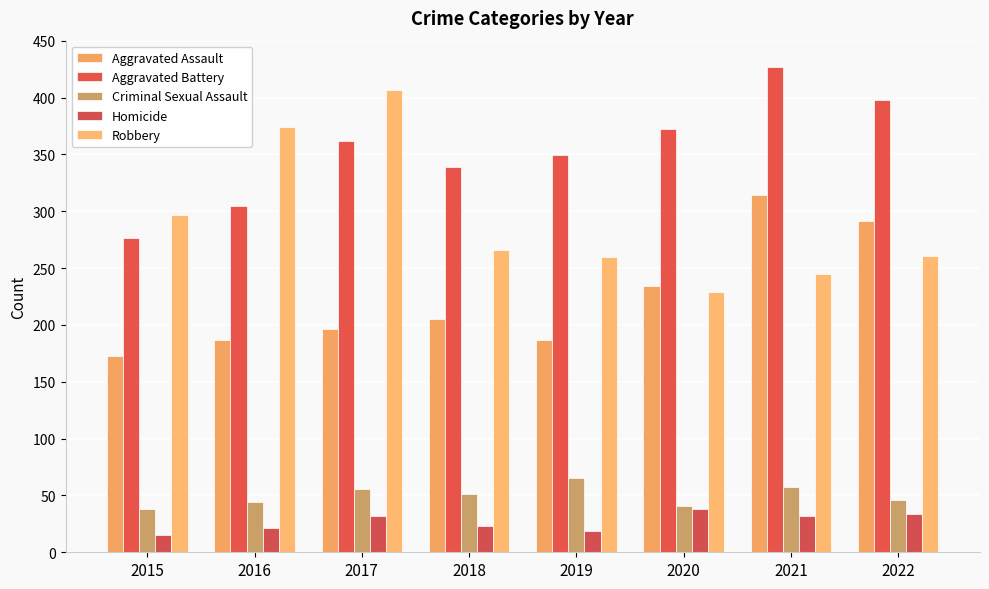

At which label does Homicide first exceed 32?

2020